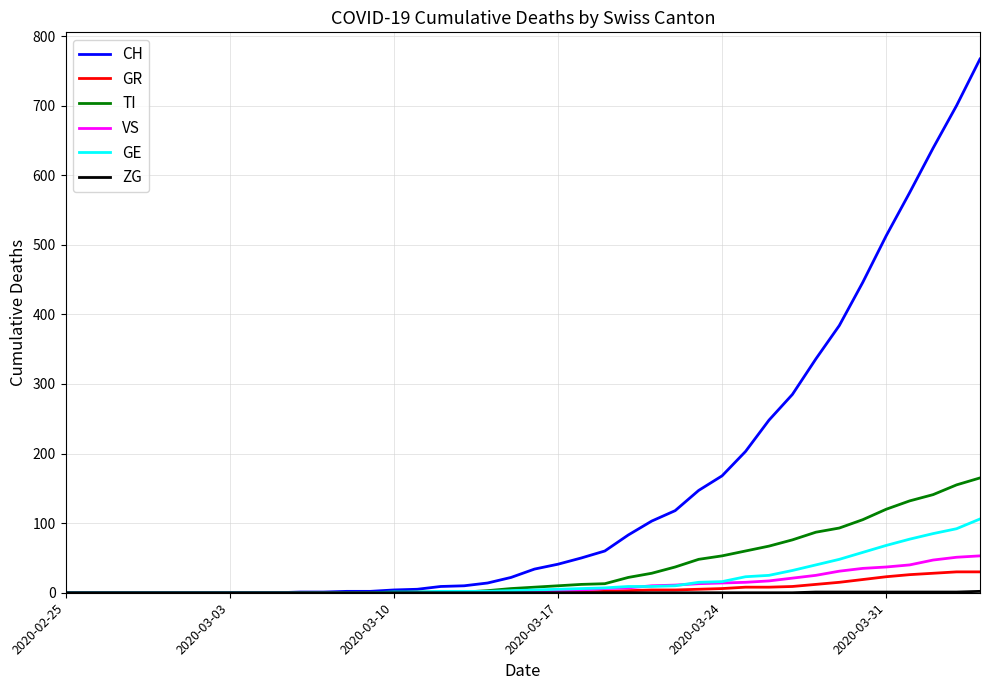

How many distinct data groups are displayed?

6